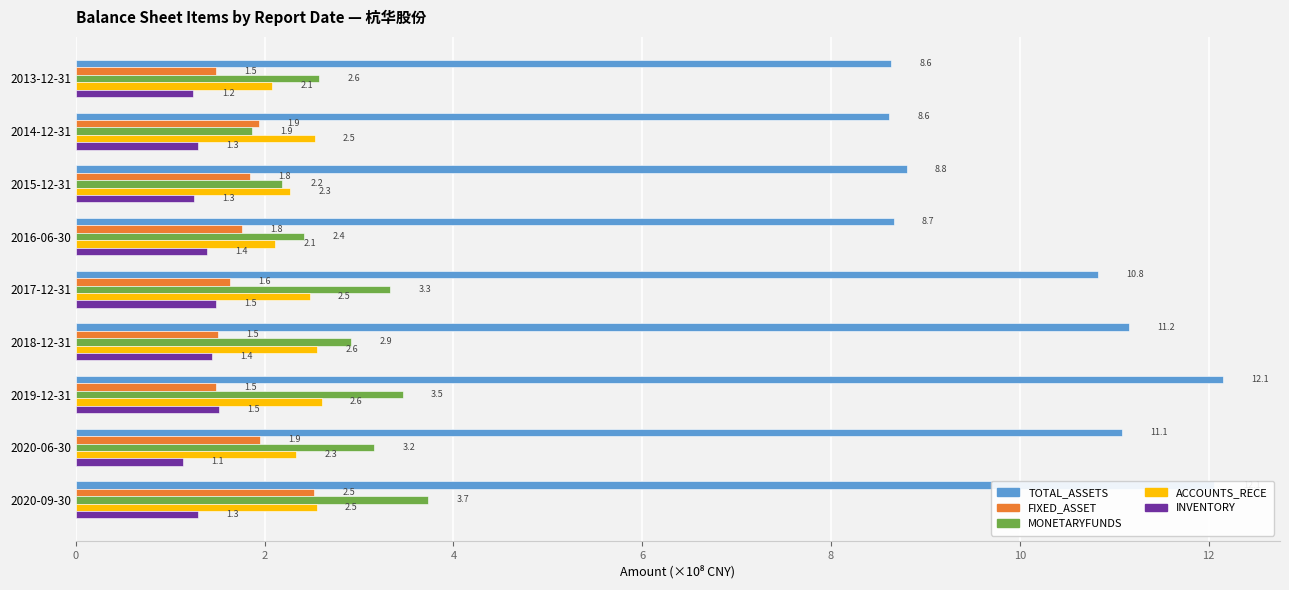

What is the minimum value for TOTAL_ASSETS?

8.6